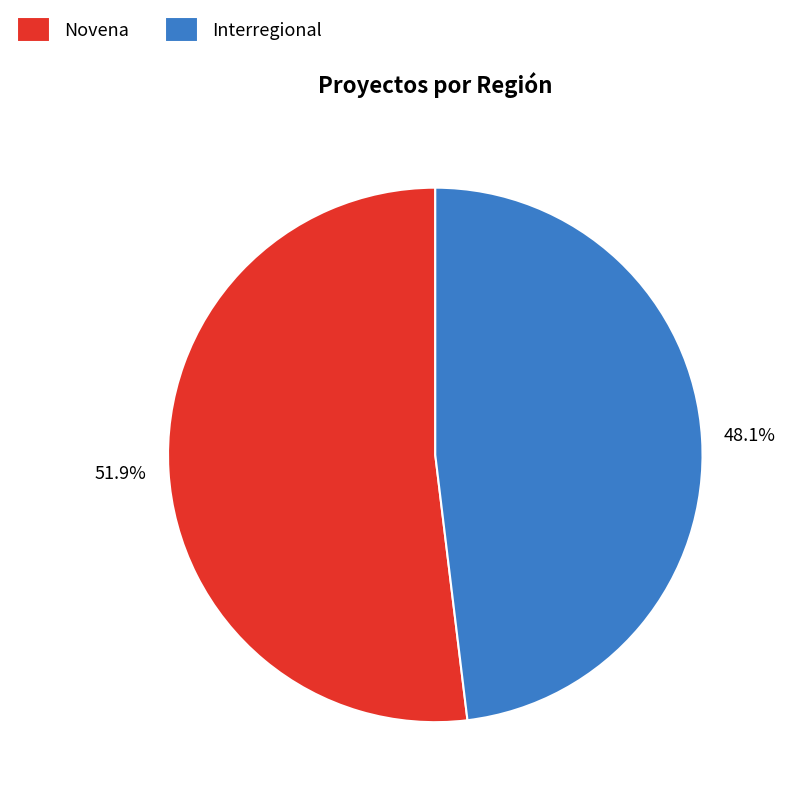

True or false: Interregional accounts for 48% of the total.

True